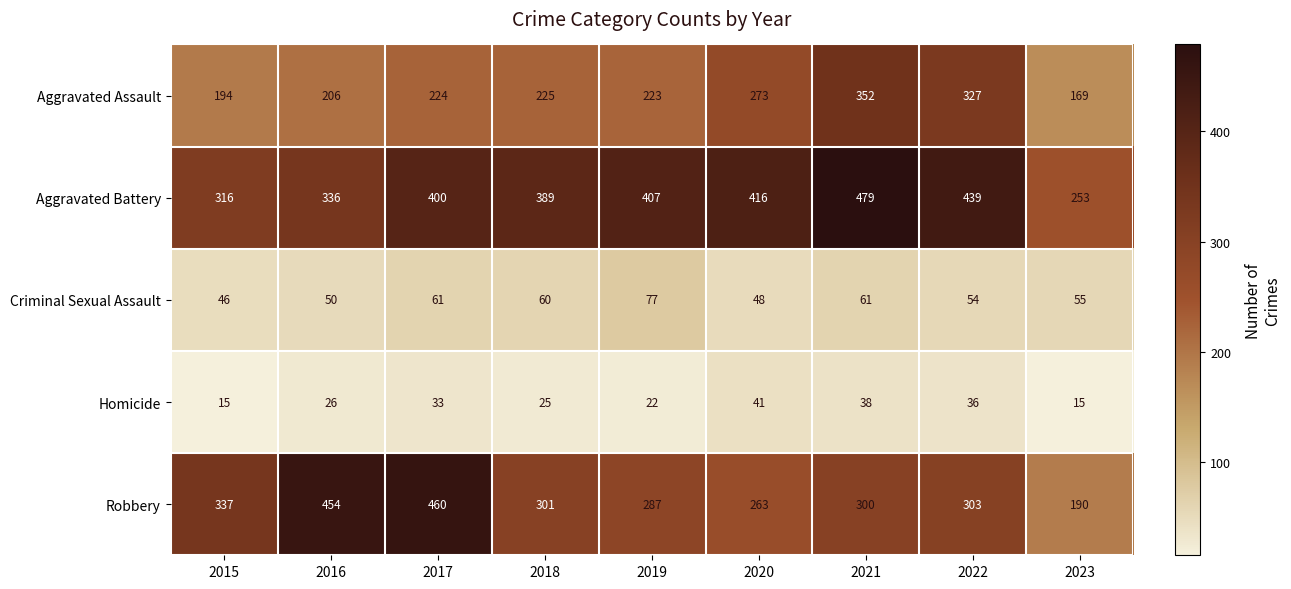

Is it true that Robbery equals 376 at 2020?

False